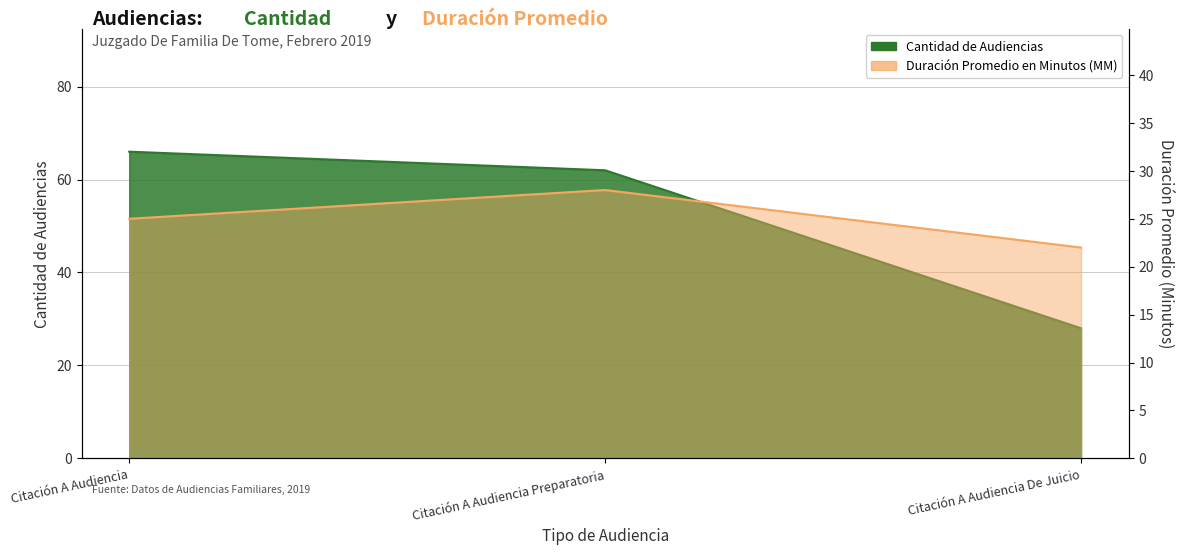

What is the maximum value shown in the chart?

66